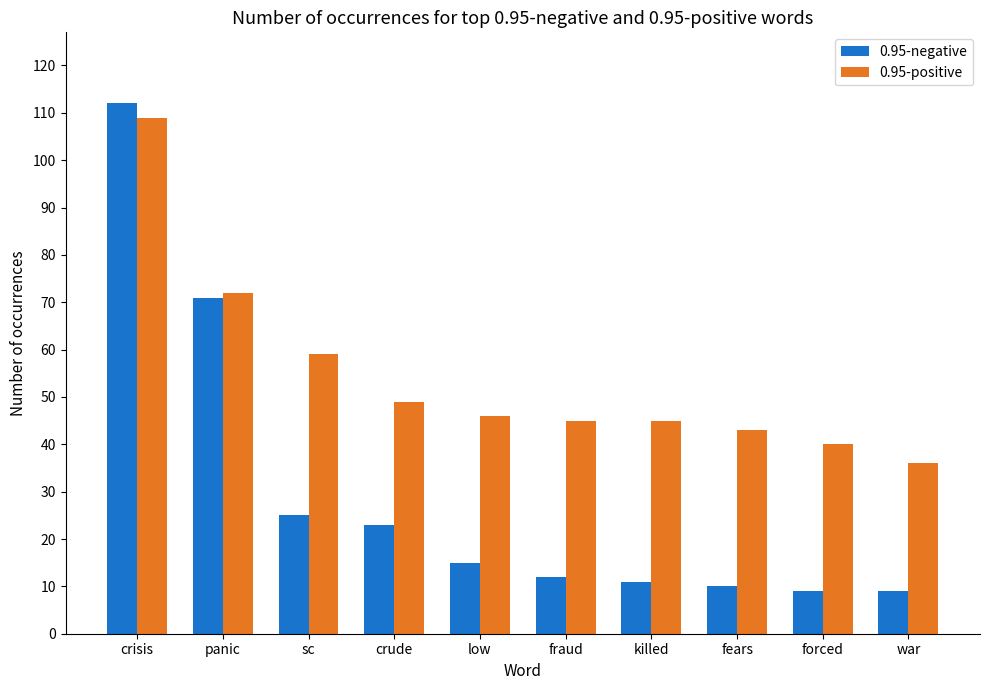

Rank the series at sc from lowest to highest value.

0.95-negative, 0.95-positive